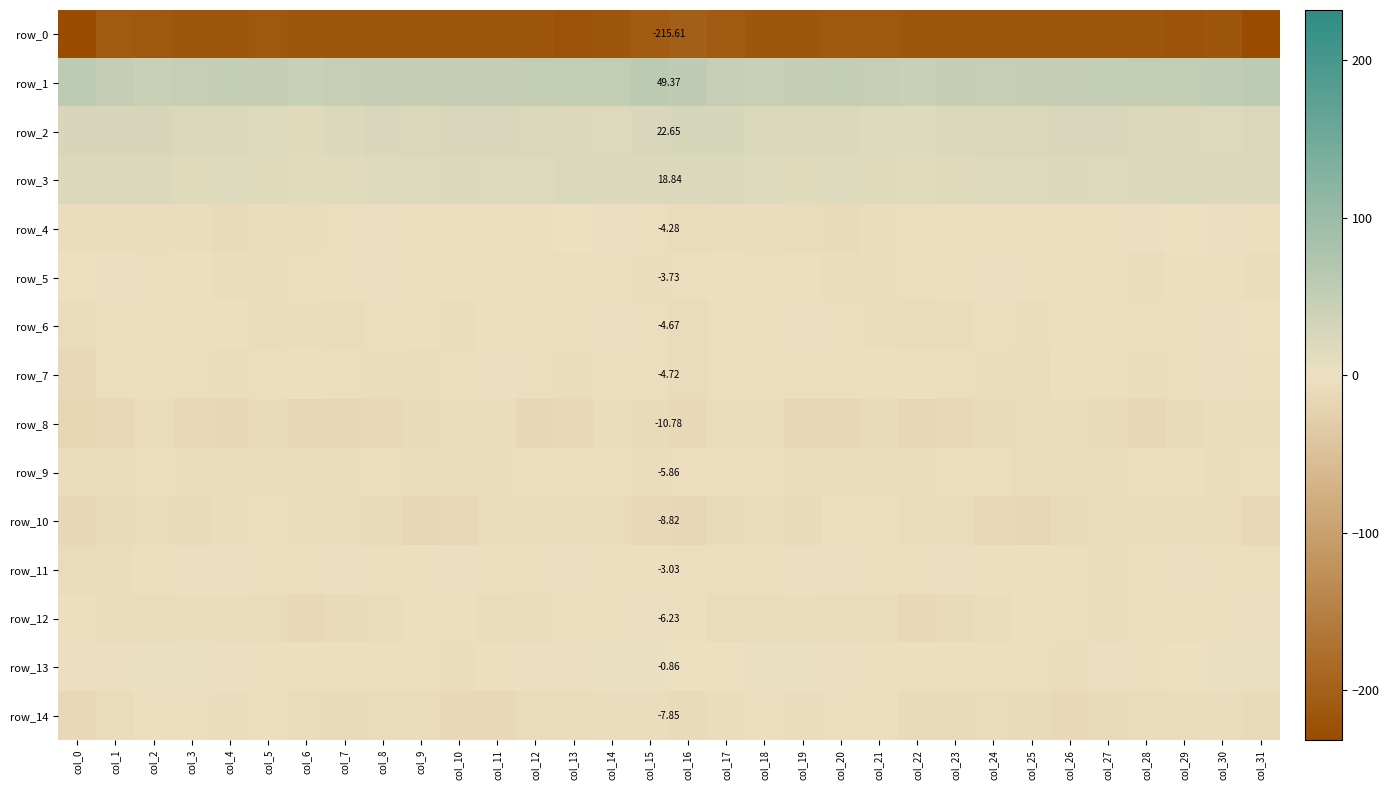

What is the smallest value displayed?

-232.0